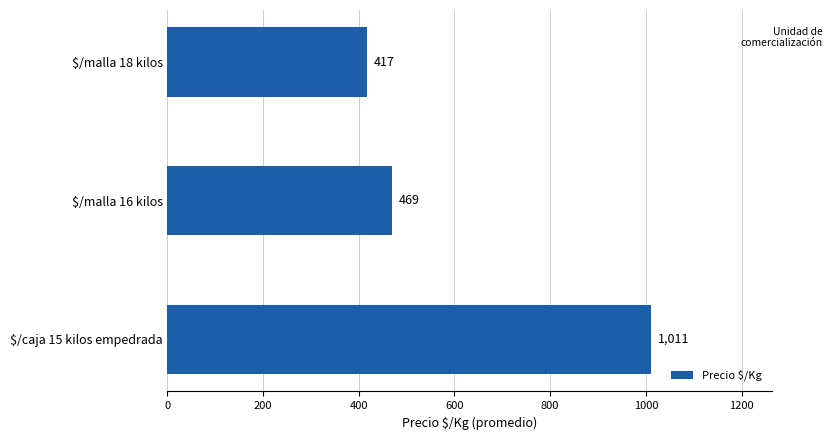

Does the chart contain stacked bars?

No